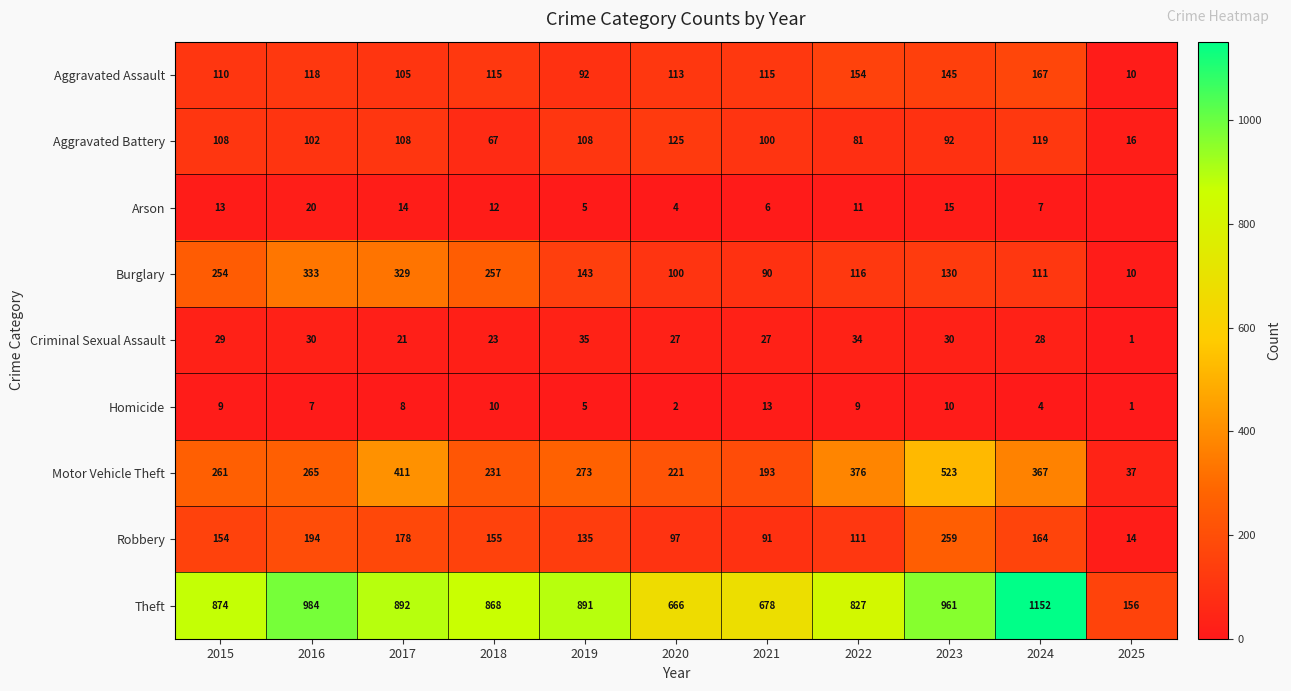

Between 2016 and 2023, which series saw the biggest shift?

Motor Vehicle Theft